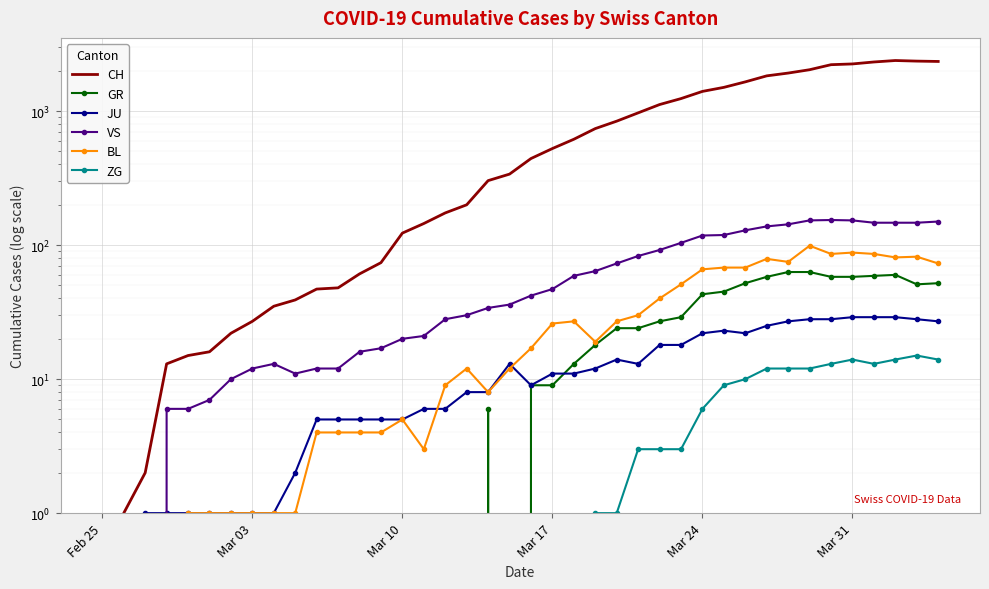

Rank the series by their maximum value, from highest to lowest.

CH, VS, BL, GR, JU, ZG